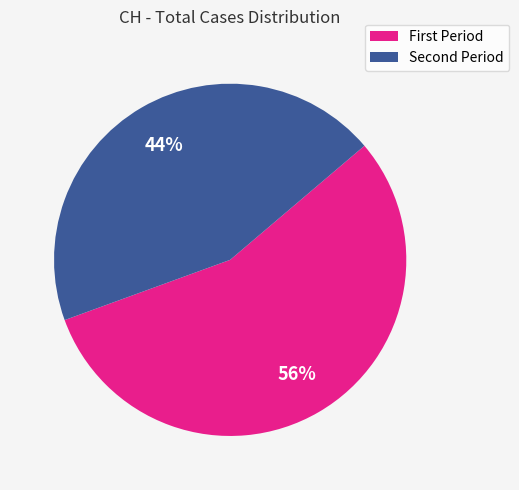

Rank the categories by value from highest to lowest.

First Period, Second Period